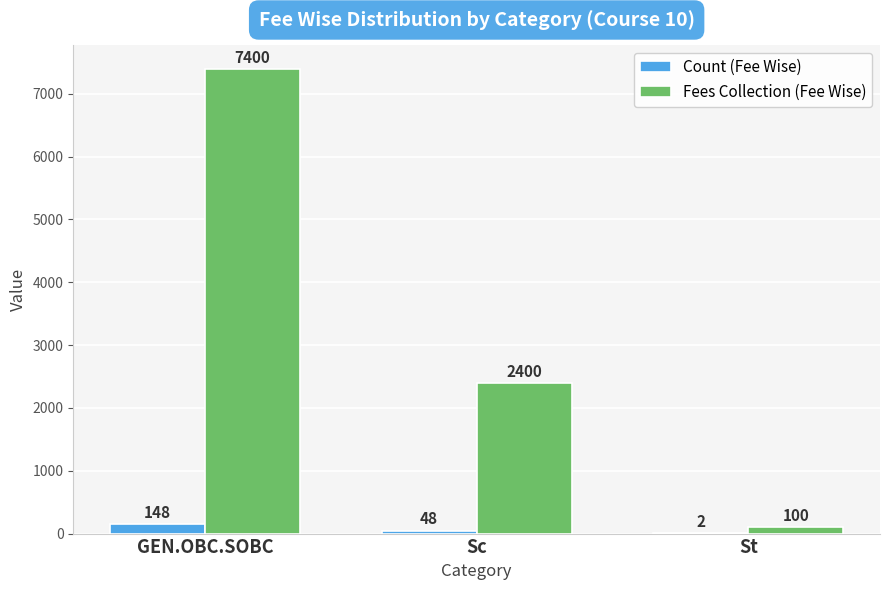

How many categories are shown in the chart?

3